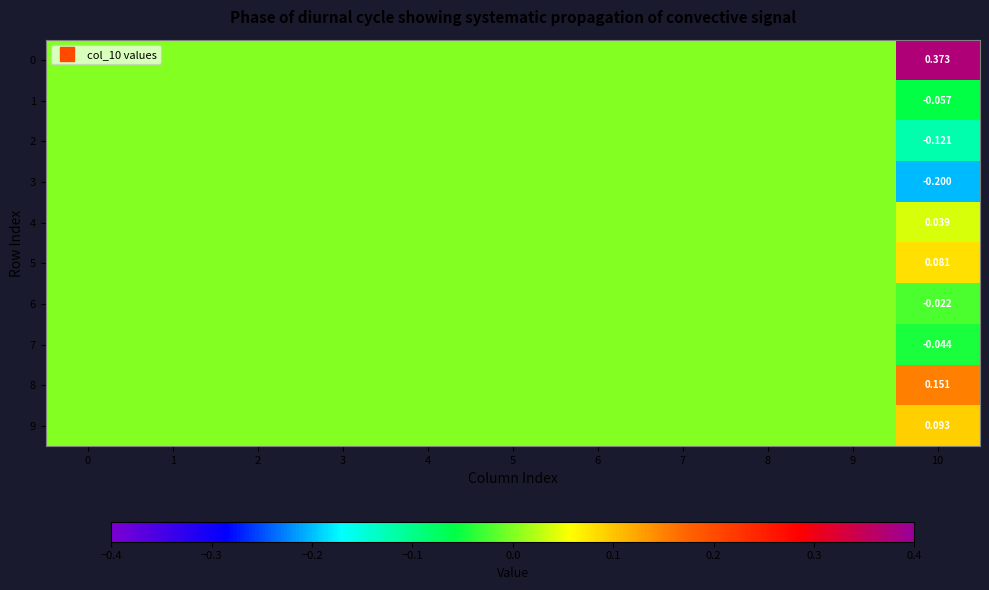

Rank the series by their maximum value, from lowest to highest.

1, 2, 3, 6, 7, 4, 5, 9, 8, 0